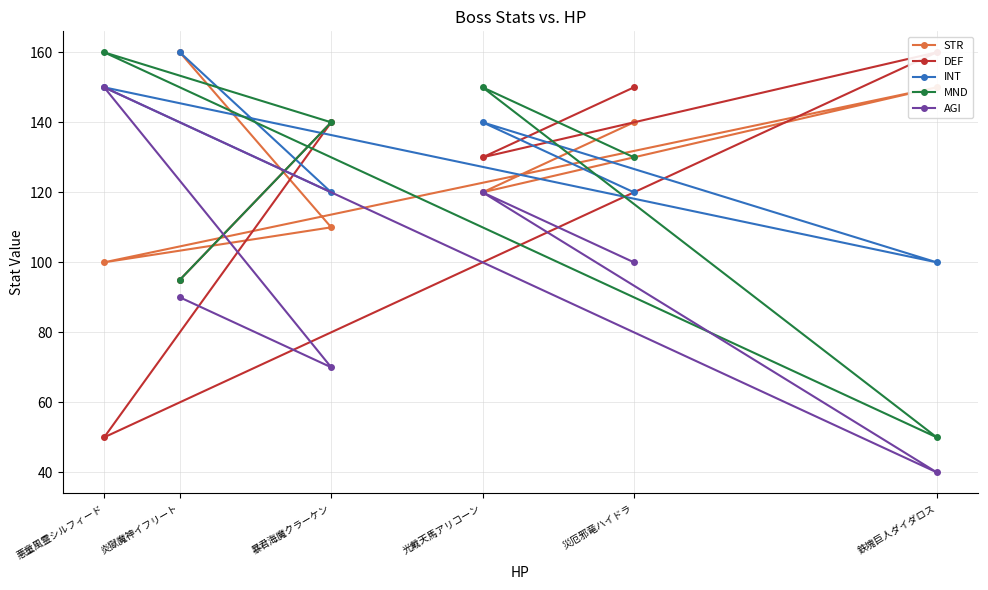

What is the value of the AGI point at the 6th from the left?

40